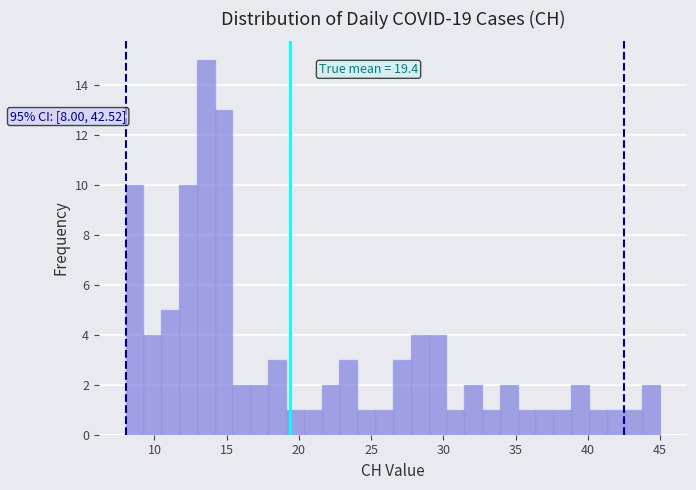

Read against the x-axis, roughly where is the centre of the tallest bar?

13.5